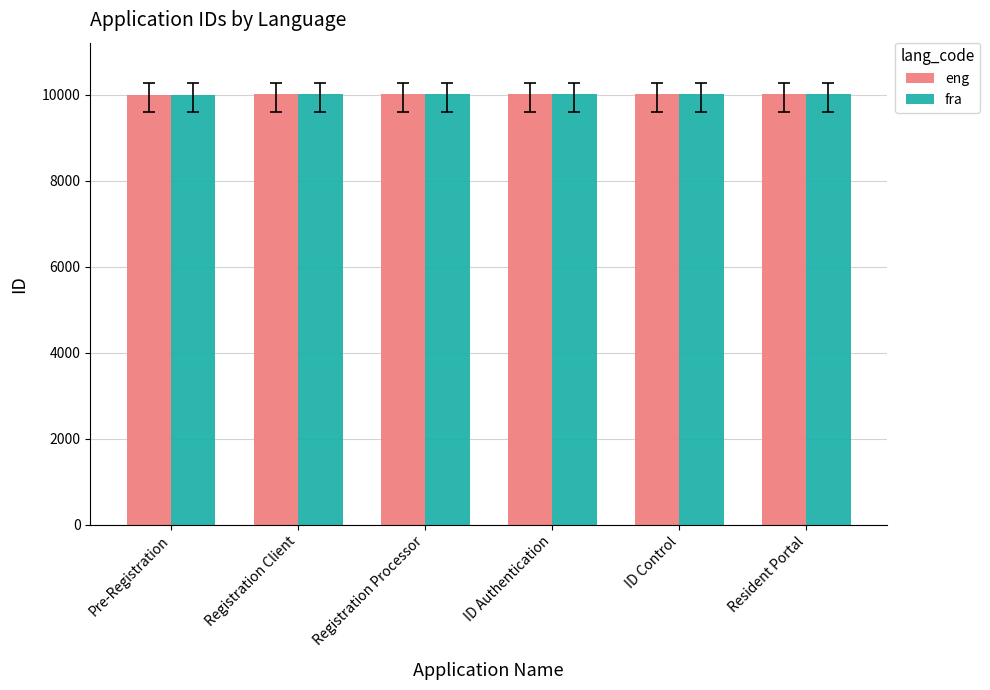

What is the highest value of the fra series?

10006